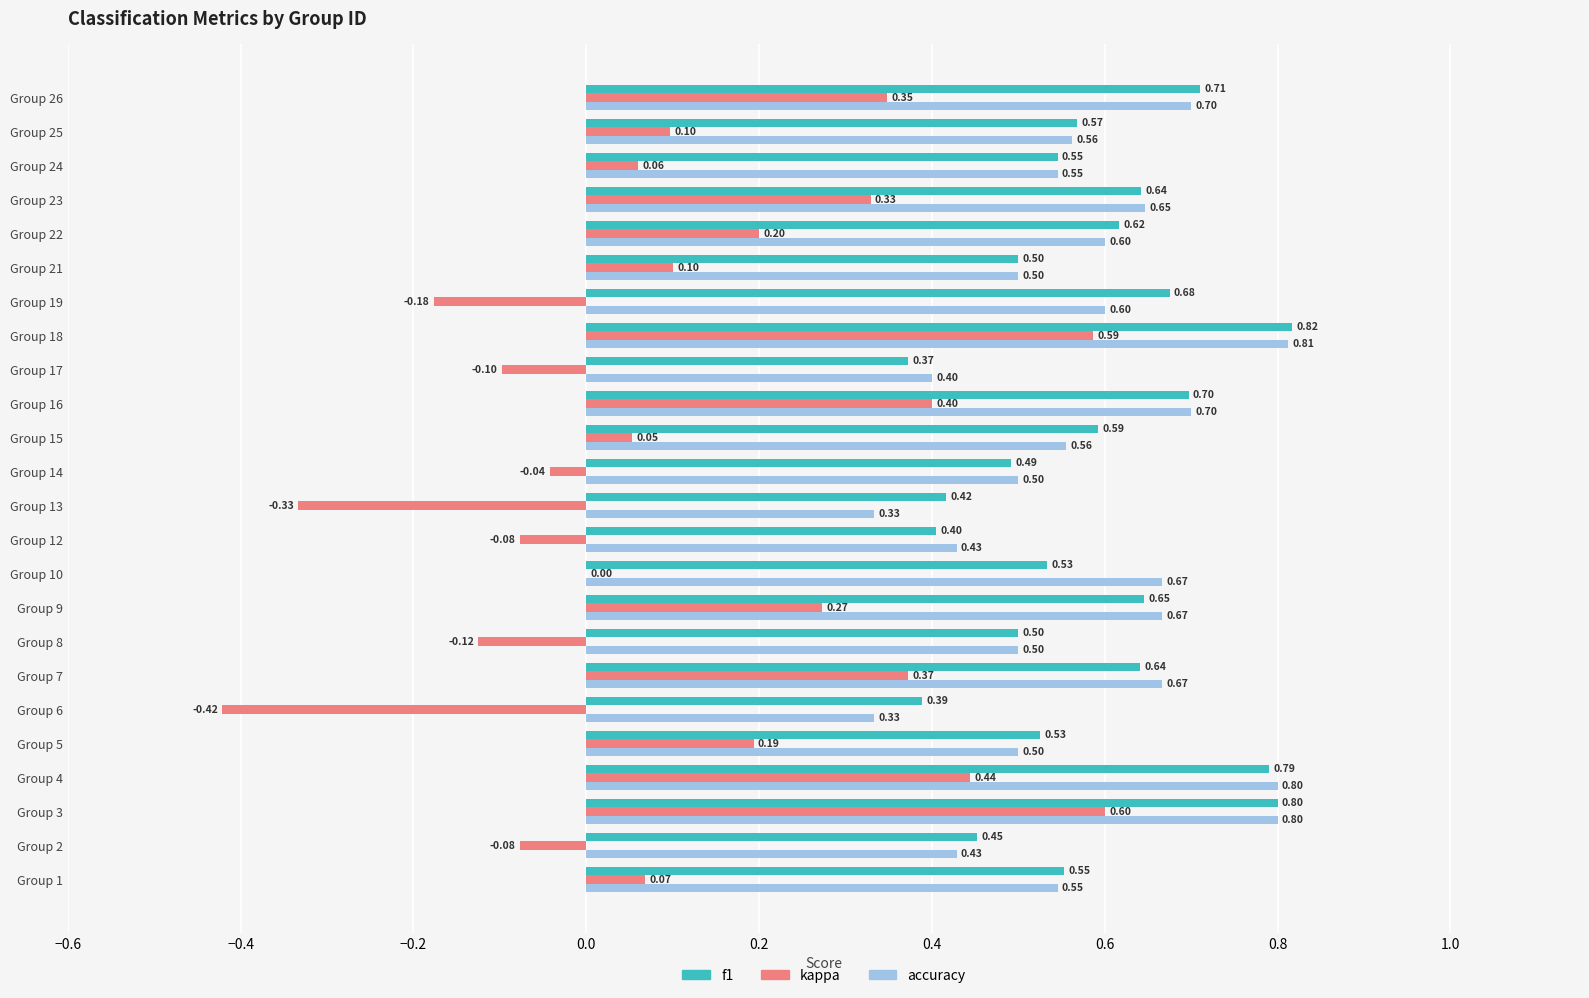

Which series changed the most between Group 12 and Group 25?

kappa